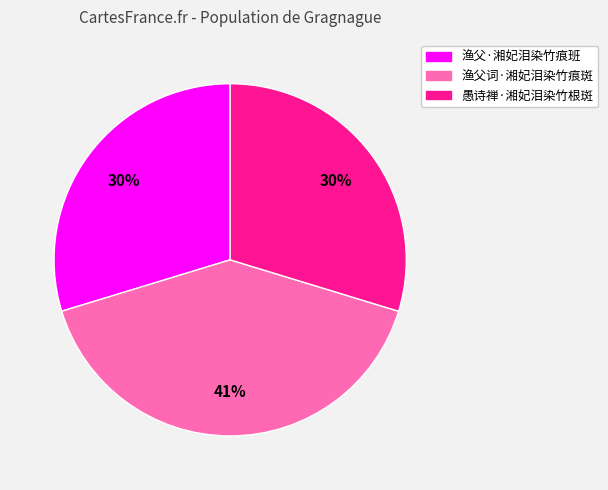

Does 渔父·湘妃泪染竹痕班 represent more than half of the total?

No